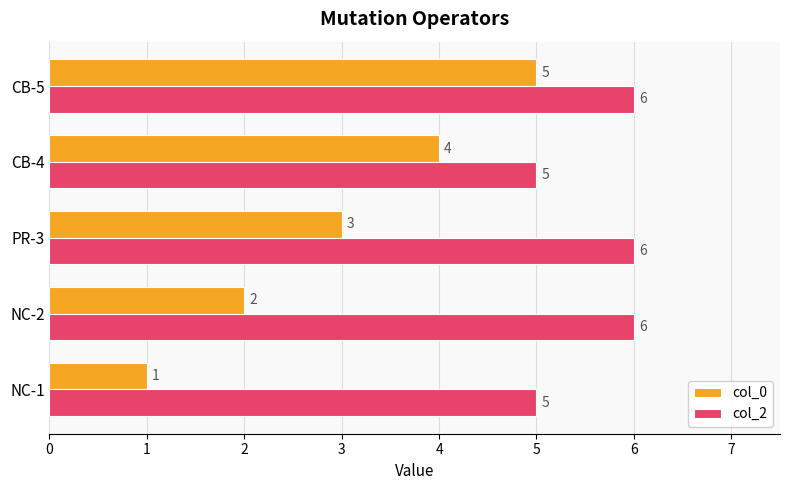

At which label does col_0 reach its peak?

CB-5